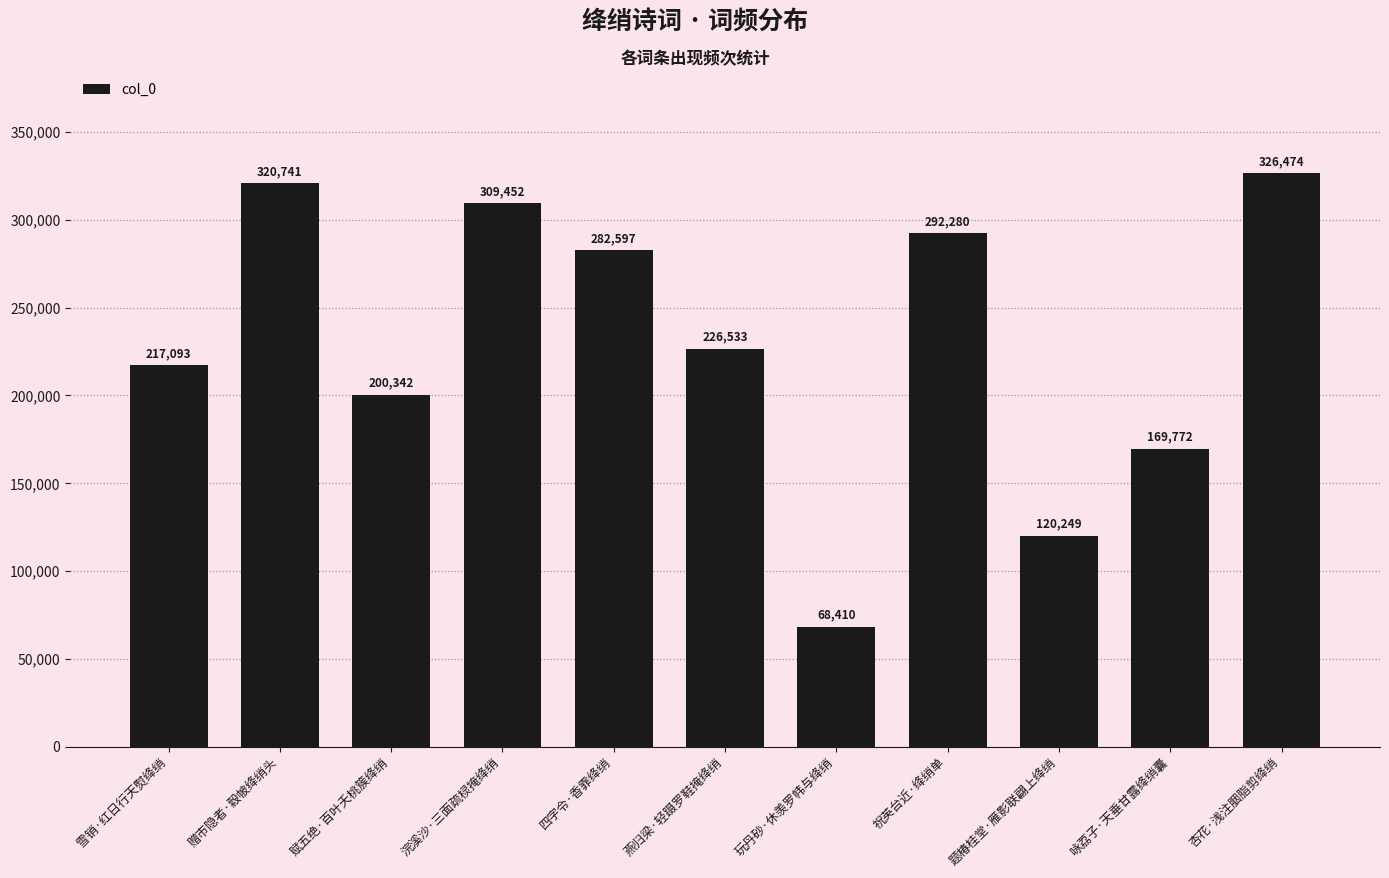

What is the sum of the values at 赠市隐者·縠帔绛绡头 and 燕归梁·轻蹑罗鞋掩绛绡?

547274